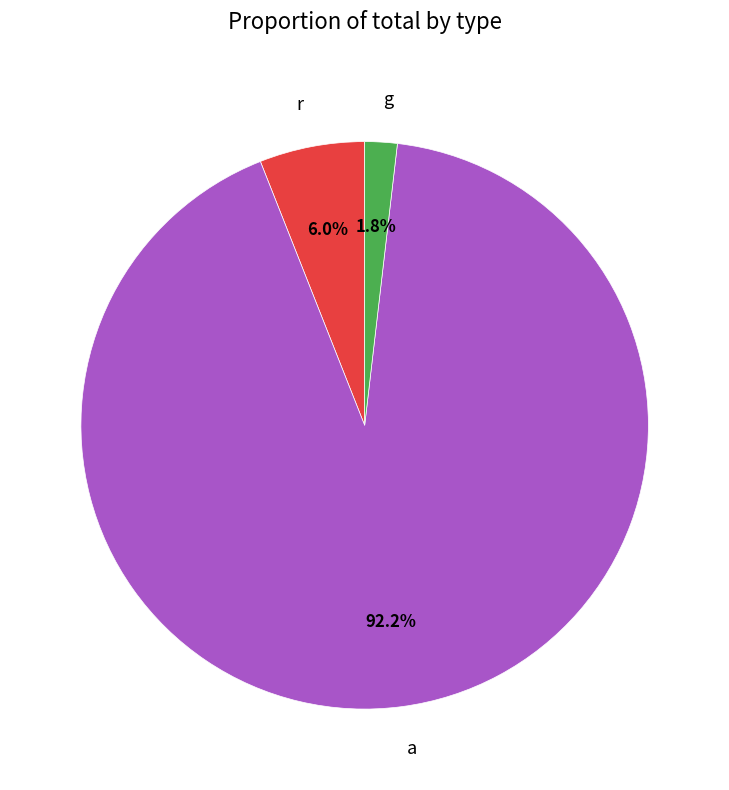

Which category has the smallest portion of the pie?

g